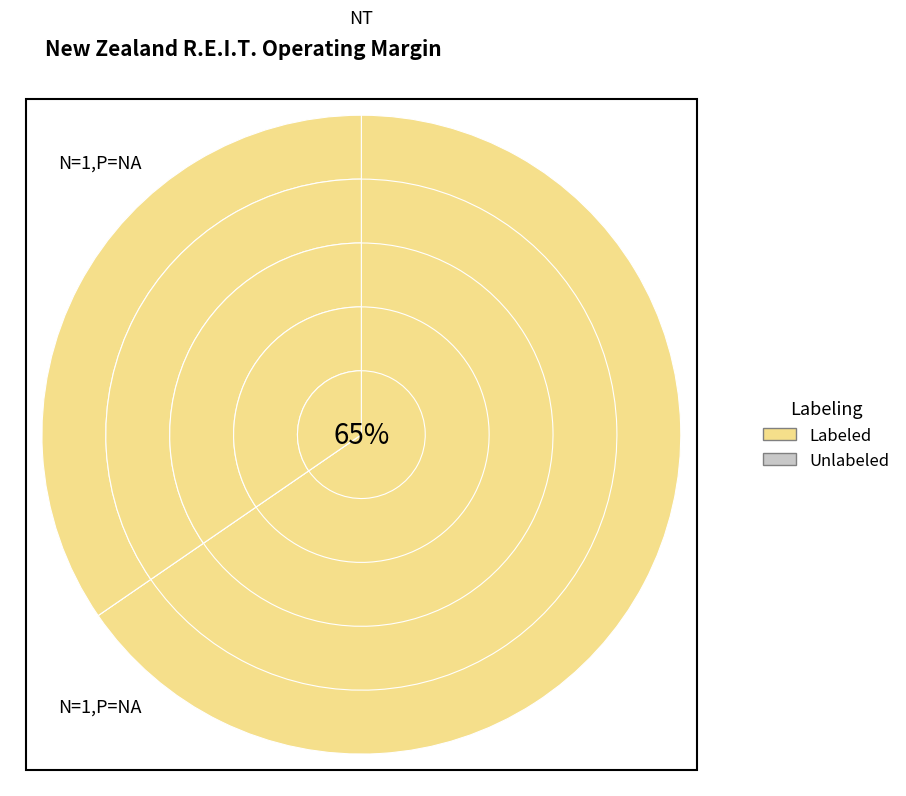

Rank the series at 8 from lowest to highest value.

Unlabeled, Labeled